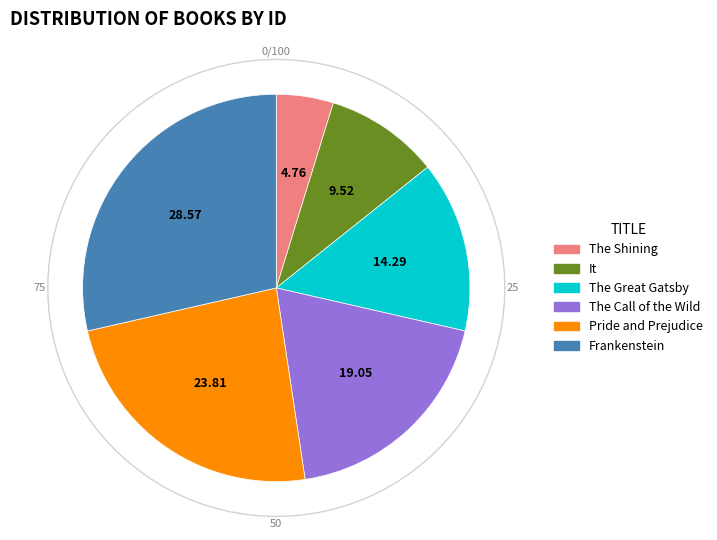

Does any single category account for the majority?

No